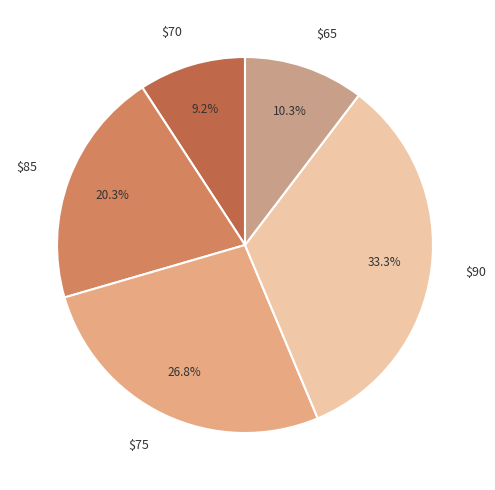

What portion of the pie excludes $85?

79.7%